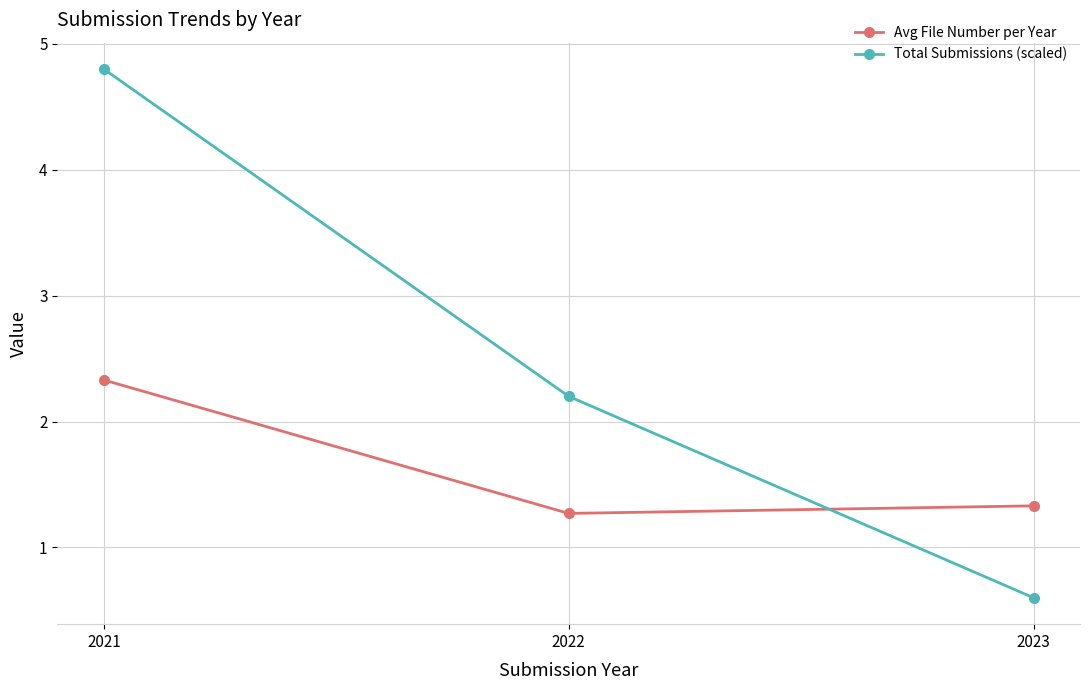

What are all the series names shown in the legend?

Avg File Number per Year, Total Submissions (scaled)